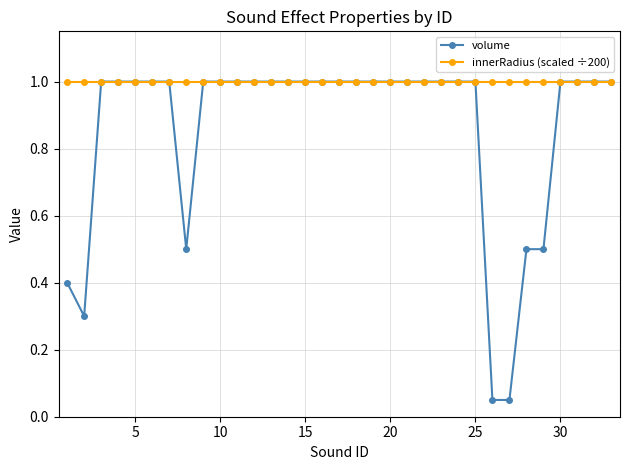

What is the highest value of the volume series?

1.0